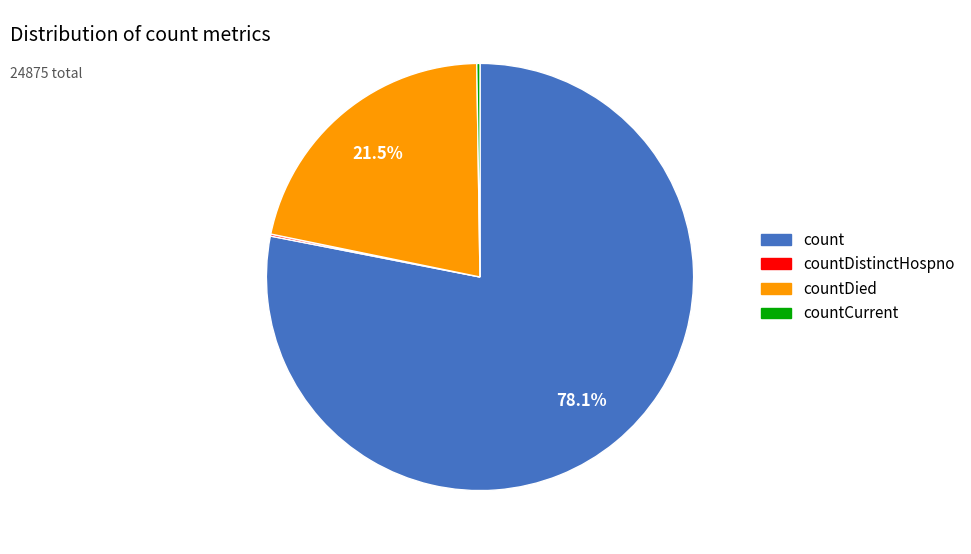

What is the largest slice in the pie chart?

count